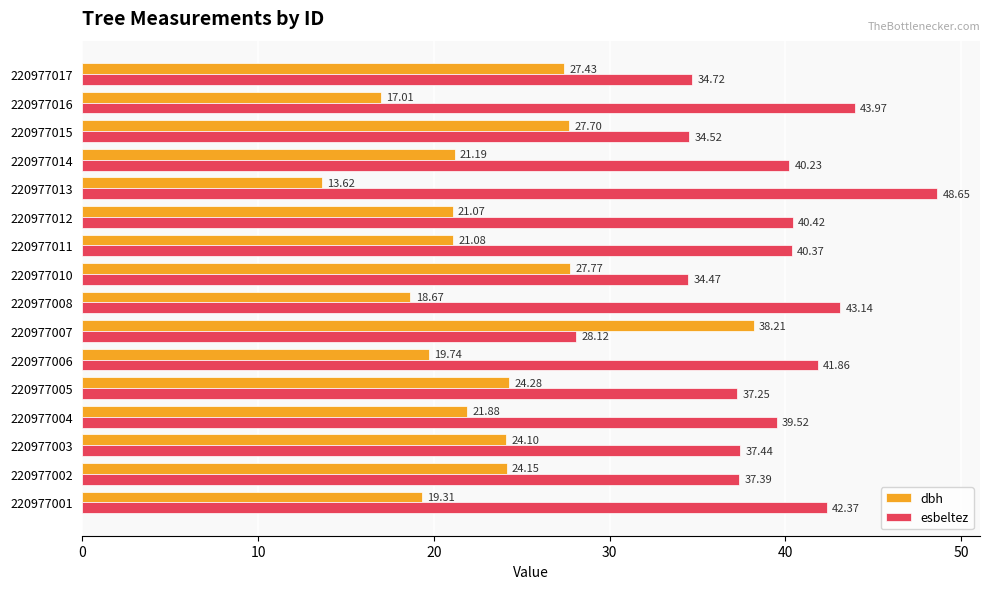

At which category is the sum across all series the highest?

220977007